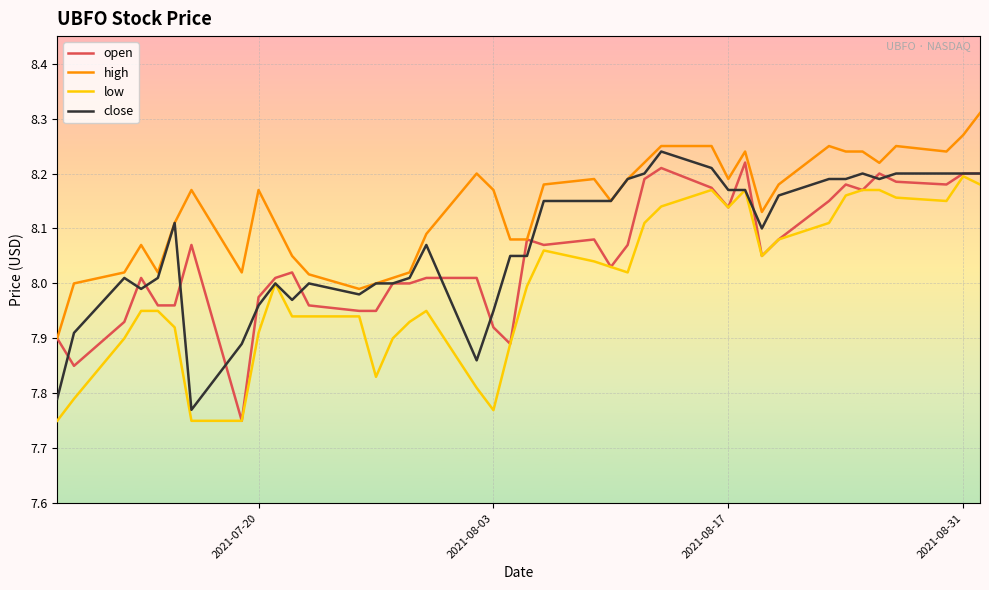

List the series in order of their overall mean, highest first.

high, close, open, low